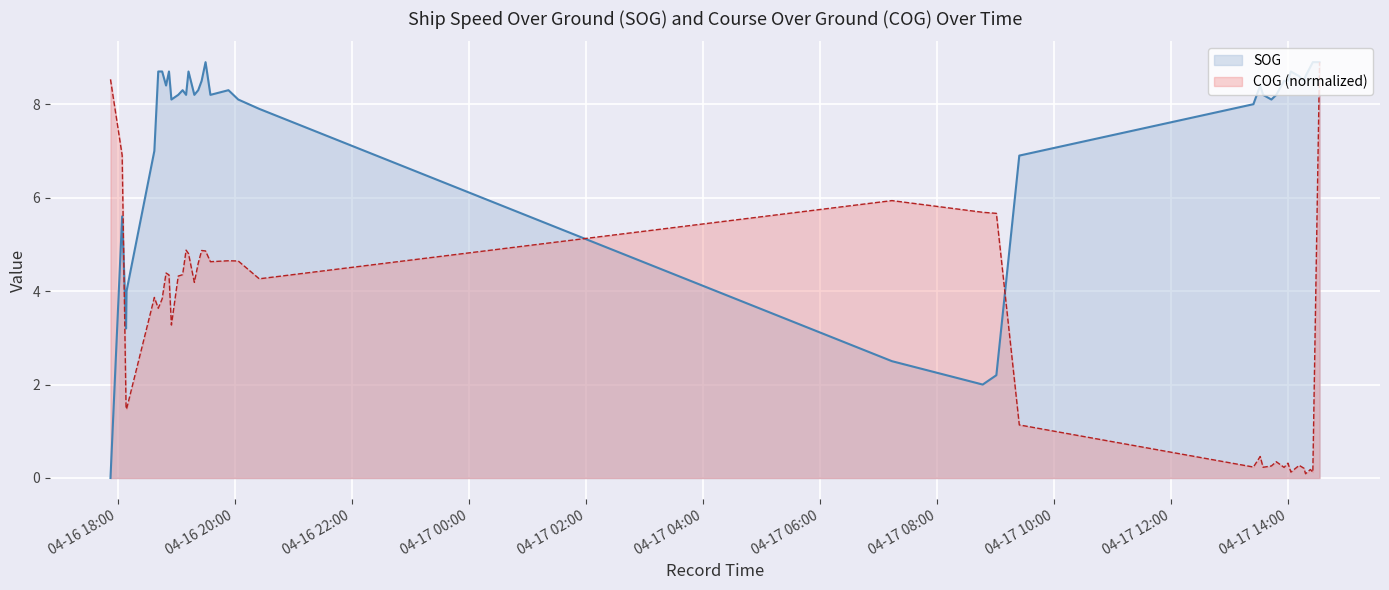

Rank the series by their average value, from lowest to highest.

COG (normalized), SOG